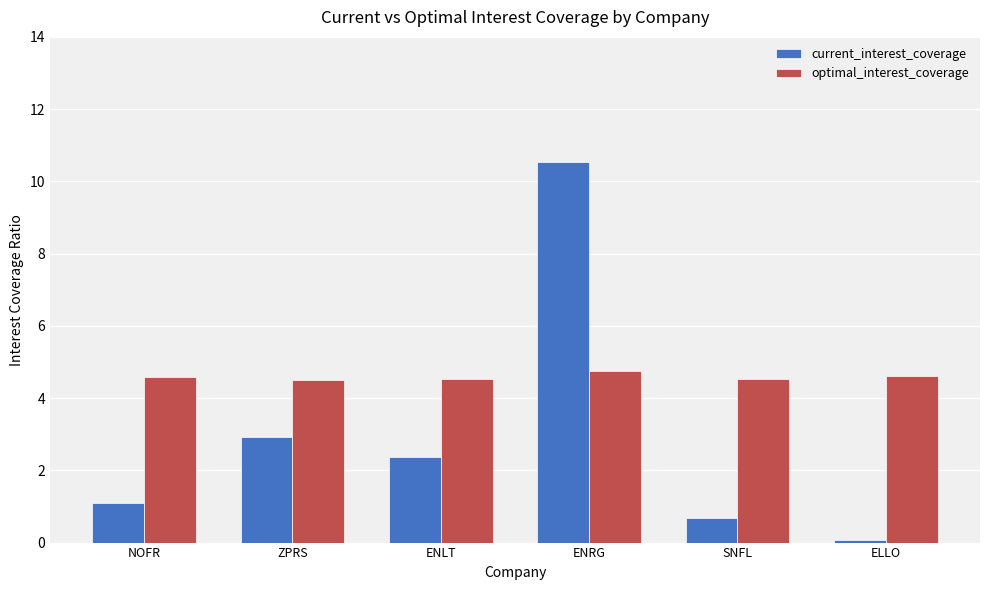

What is the total value across all series at ENRG?

15.3